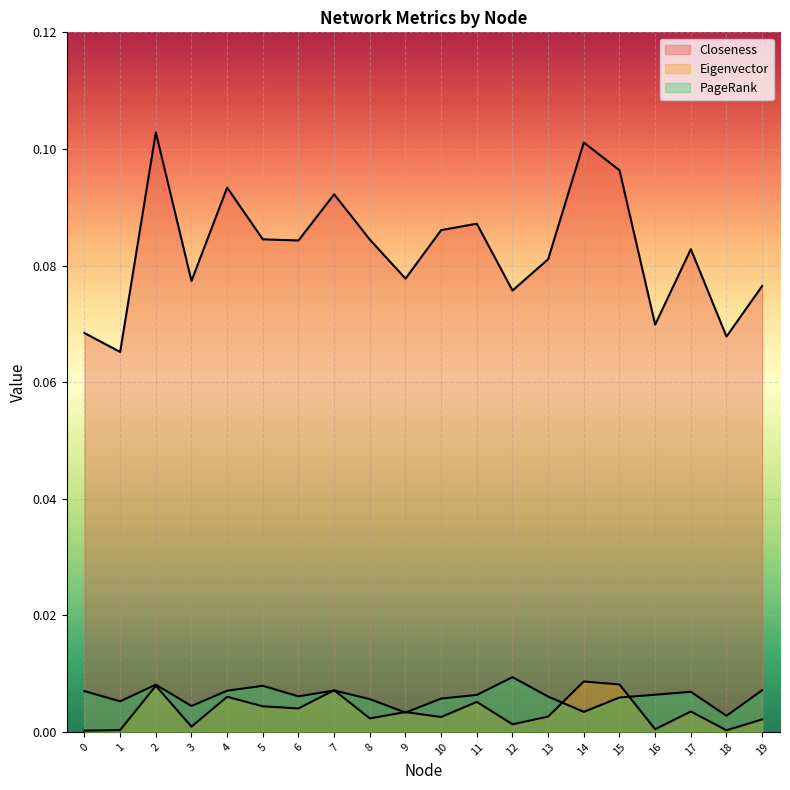

The Closeness series shows 0.1 at 0. True or false?

True